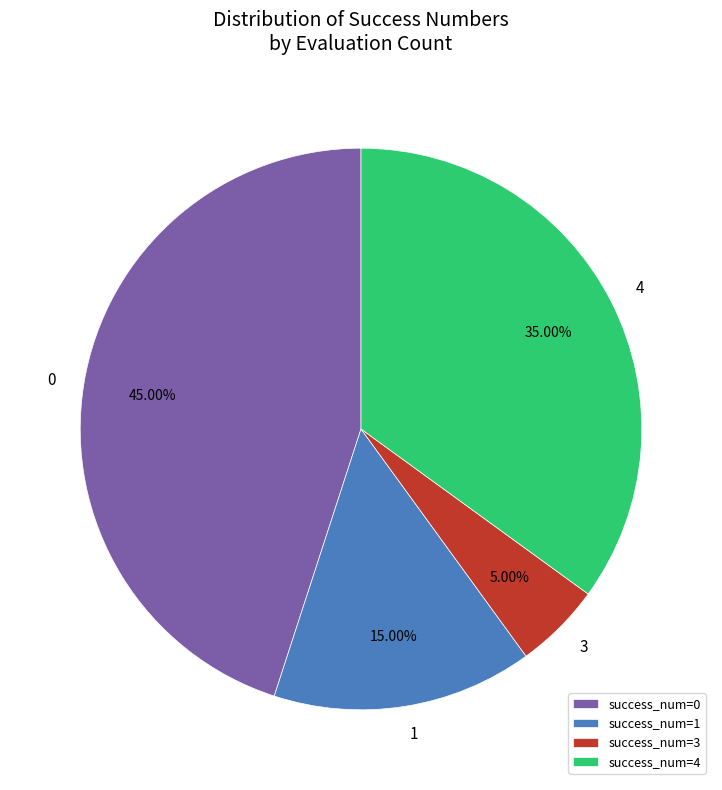

Rank the categories by value from highest to lowest.

success_num=0, success_num=4, success_num=1, success_num=3